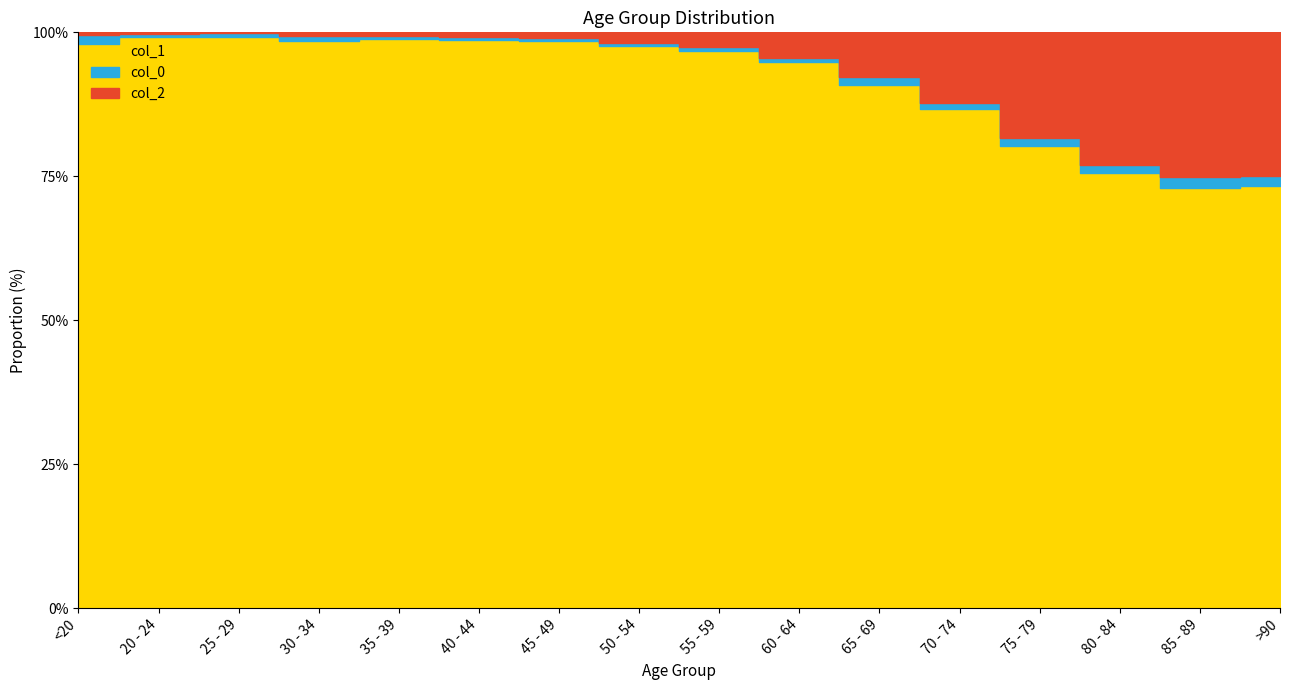

Reading right to left, extract all data points from this chart.

col_0: 93	206	209	220	153	137	84	59	39	23	20	17	27	14	5	77
col_1: 3604	7417	10764	12434	12018	9883	9236	8400	6803	4396	3078	2814	2765	2038	1191	4641
col_2: 1224	2548	3273	2848	1690	850	426	227	126	47	24	18	17	3	4	18